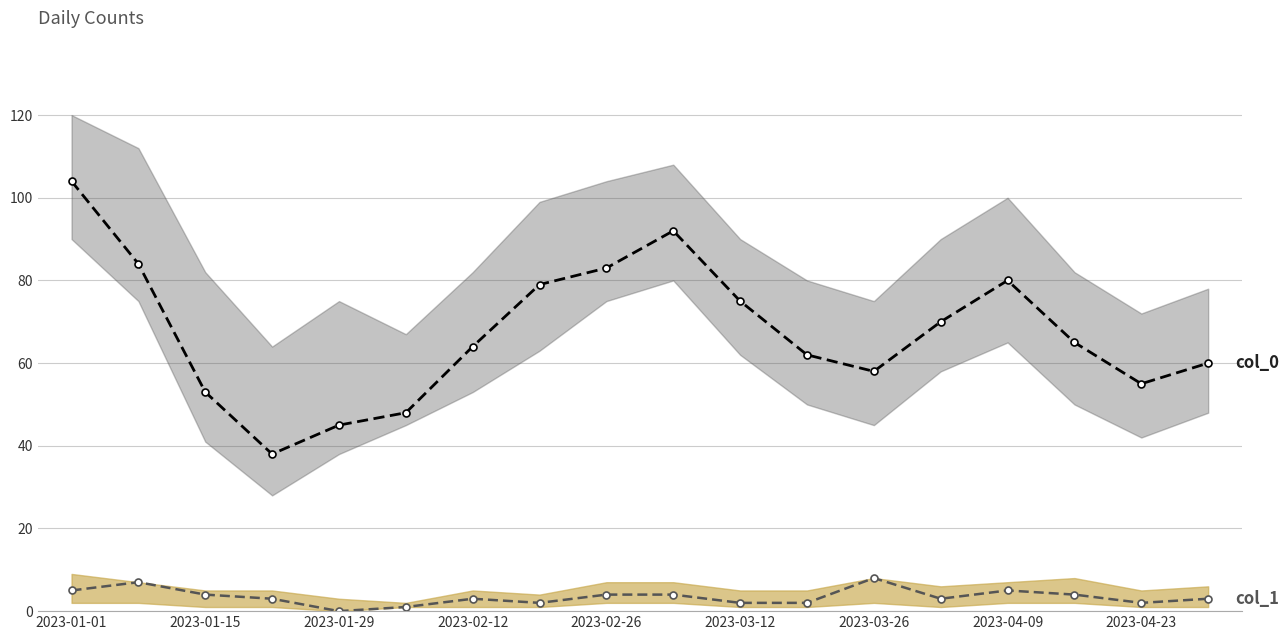

Reading right to left, what are all the values shown in this chart?

col_0: 60	55	65	80	70	58	62	75	92	83	79	64	48	45	38	53	84	104
col_1: 3	2	4	5	3	8	2	2	4	4	2	3	1	0	3	4	7	5